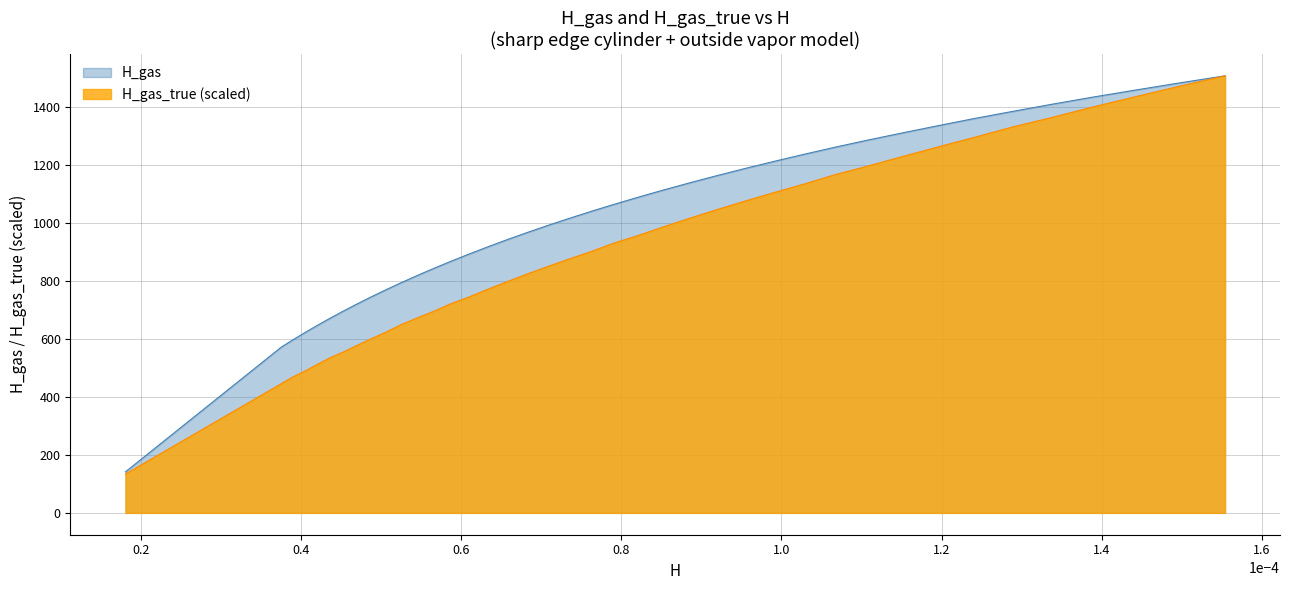

True or false: H_gas_true and H_gas cross at least once.

False